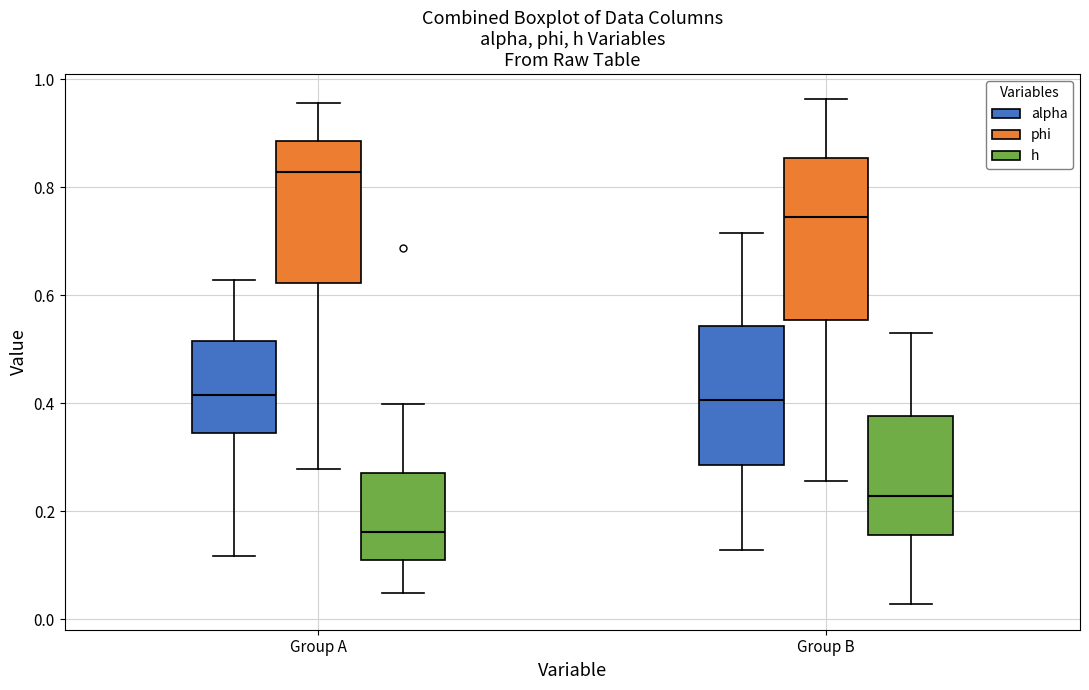

Where does the median line of the box for Group A (alpha) sit on the y-axis? The values are not printed on the chart, so give them approximately, as read against the axis.

0.42